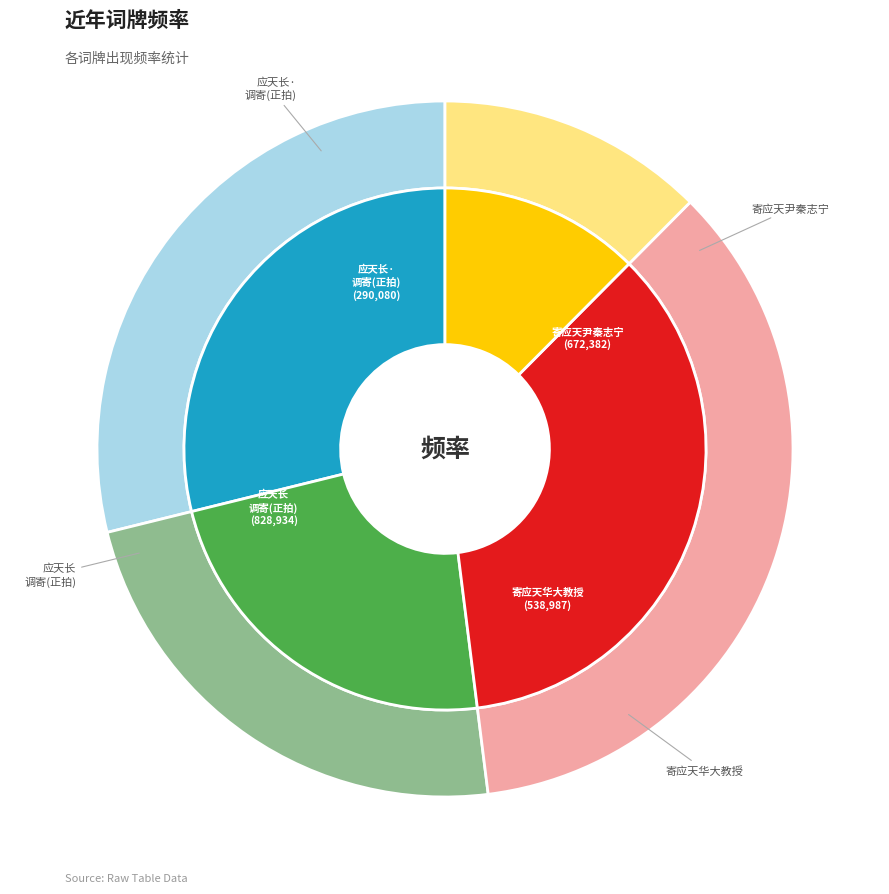

Is the sum of 寄应天尹秦志宁 and 寄应天华大教授 greater than half?

Yes